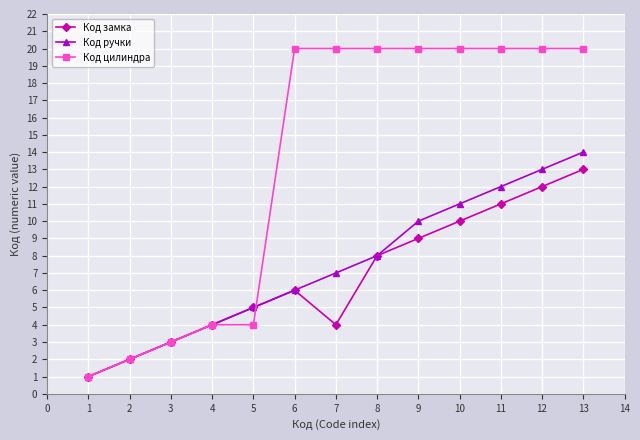

True or false: Код ручки has more than 1 interior local peaks.

False